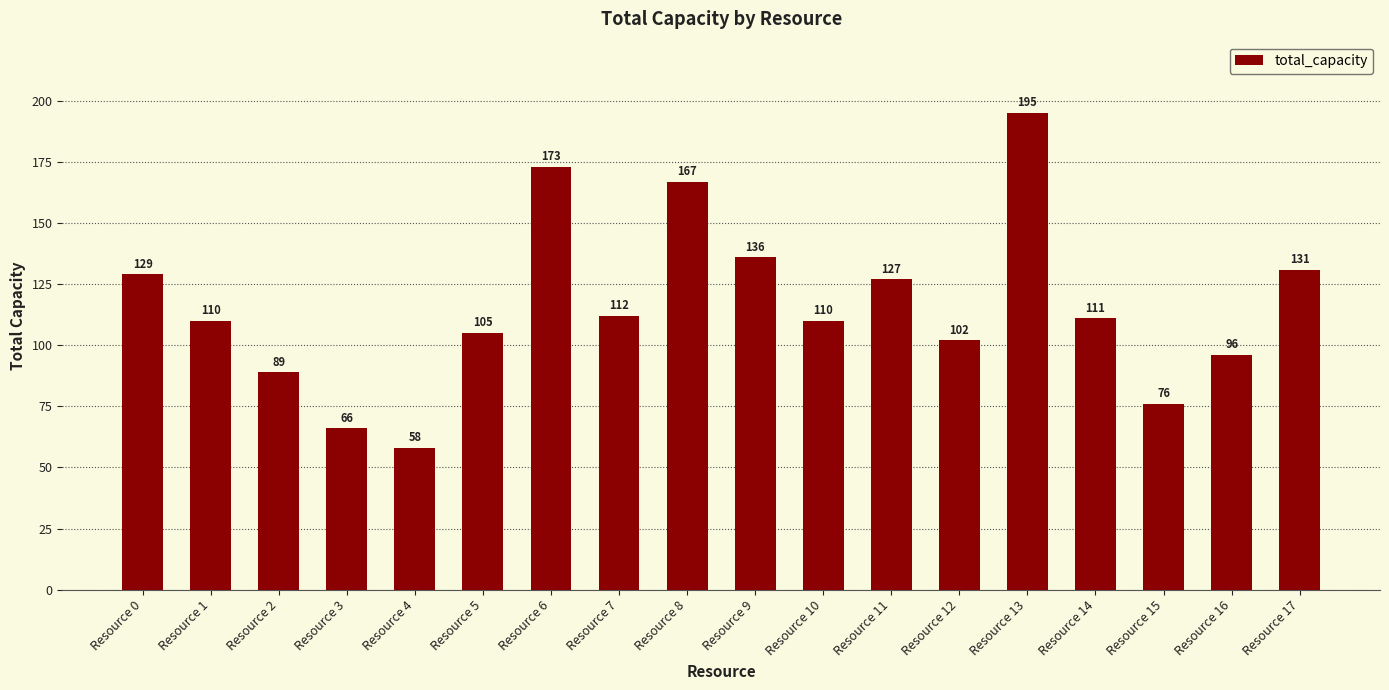

At which category does the chart reach its minimum across all series?

Resource 4